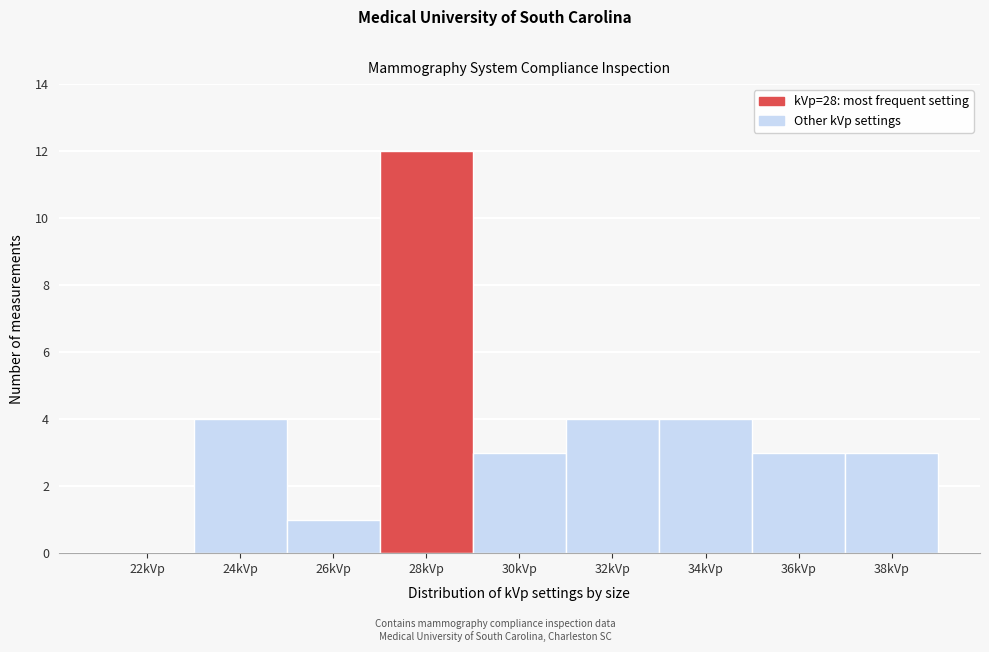

Reading left to right, what are all the values shown in this chart?

22kVp=0	24kVp=4	26kVp=1	28kVp=12	30kVp=3	32kVp=4	34kVp=4	36kVp=3	38kVp=3